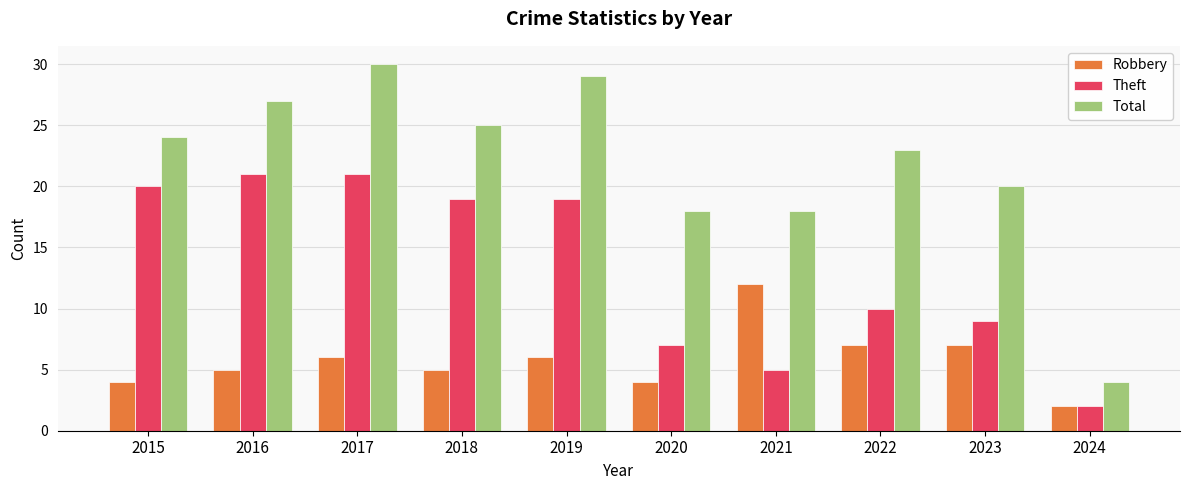

What is the greatest value displayed?

30